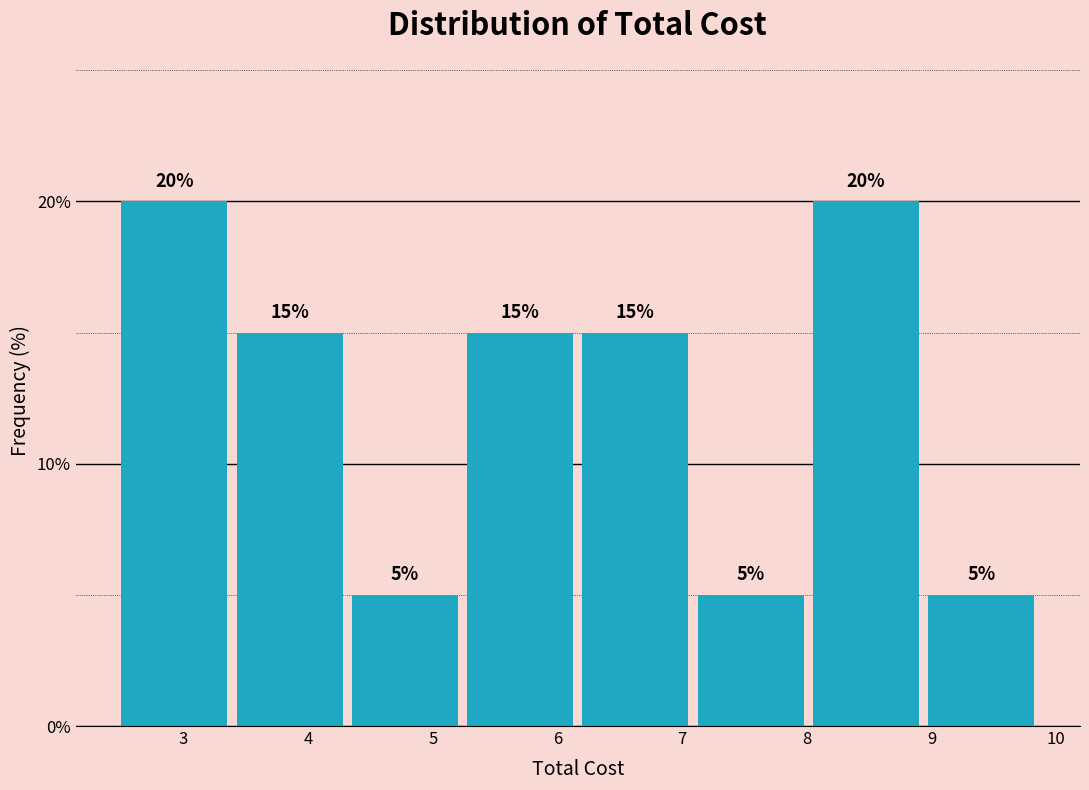

How tall is the bar that spans 7.1 to 8.1 on the x-axis? The bar edges are not printed on the chart, so give them approximately, as read against the axis.

5